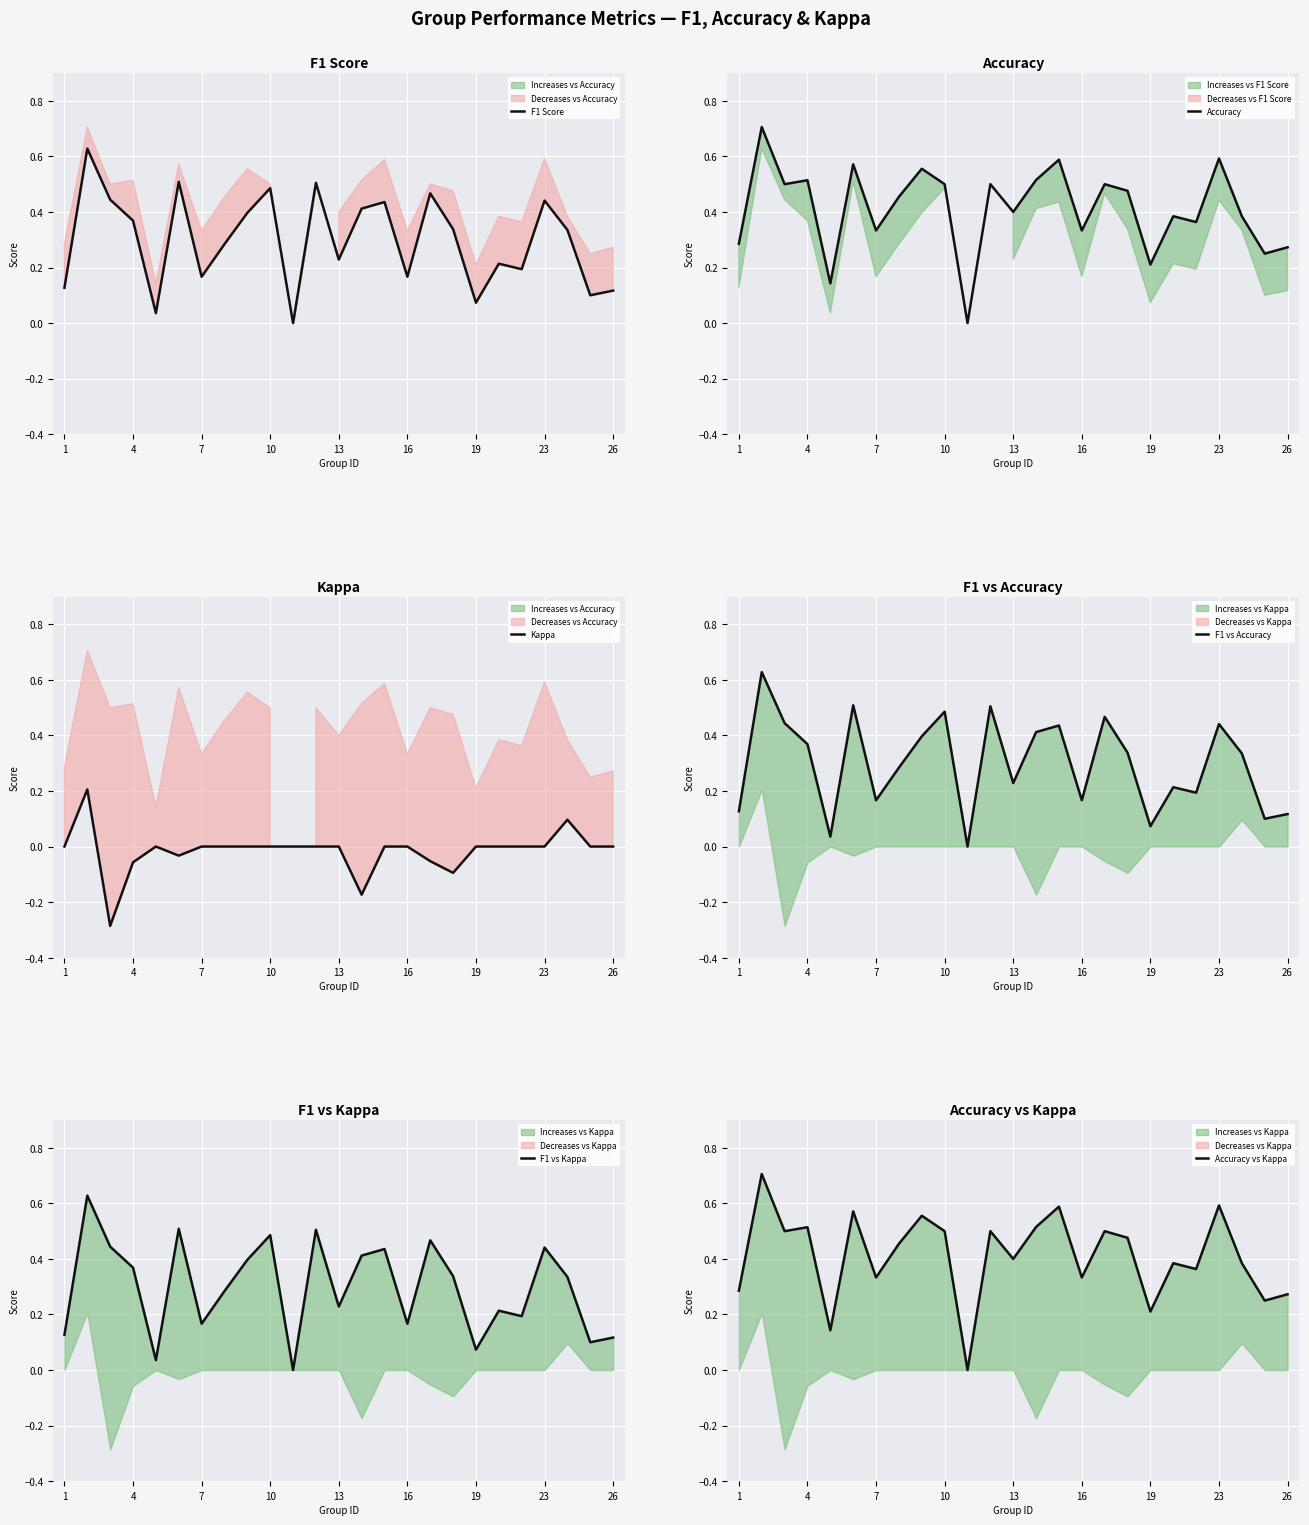

How many data points does each series have?

25